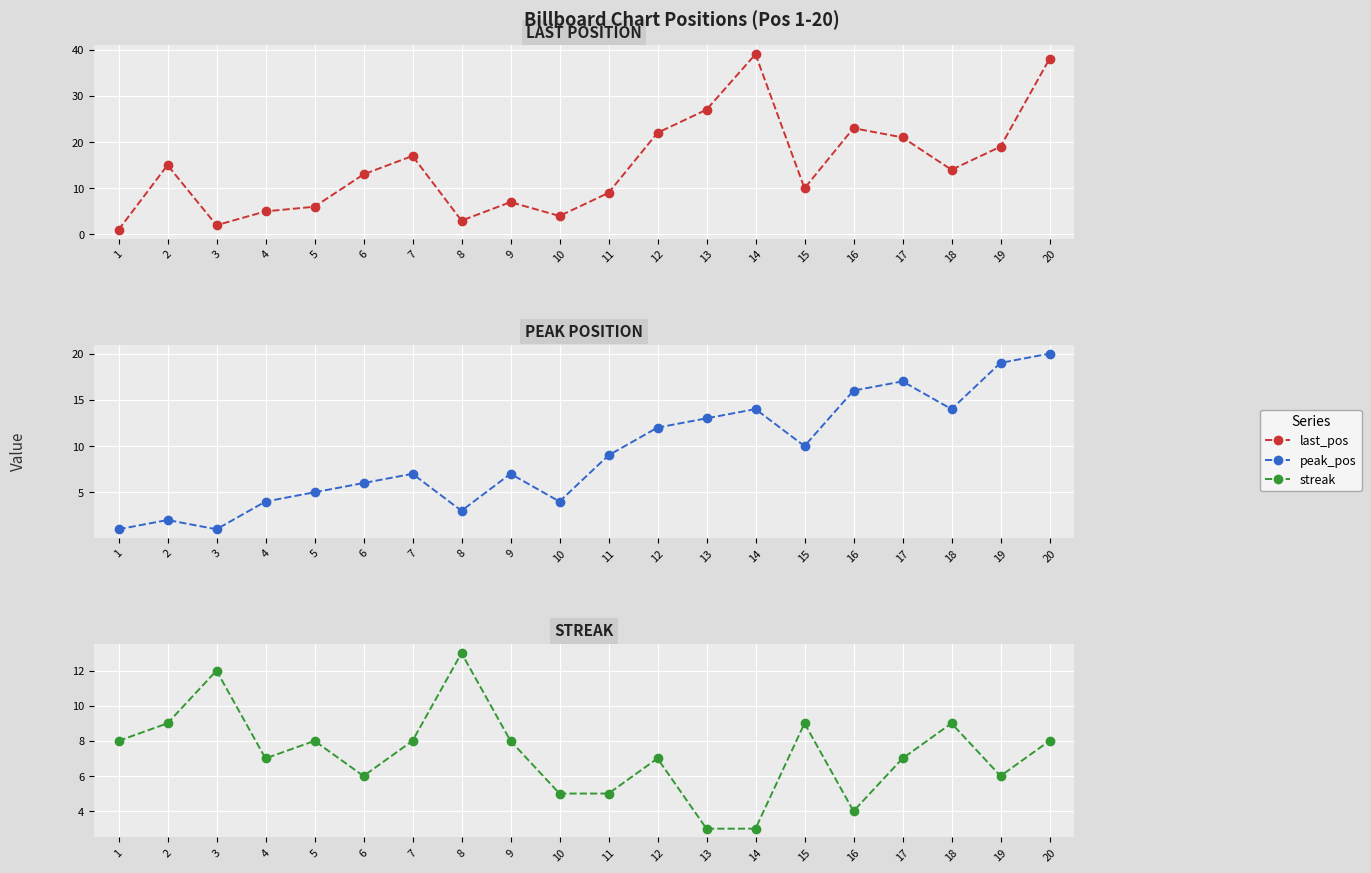

What is the difference between the last_pos values at 8 and 13?

24